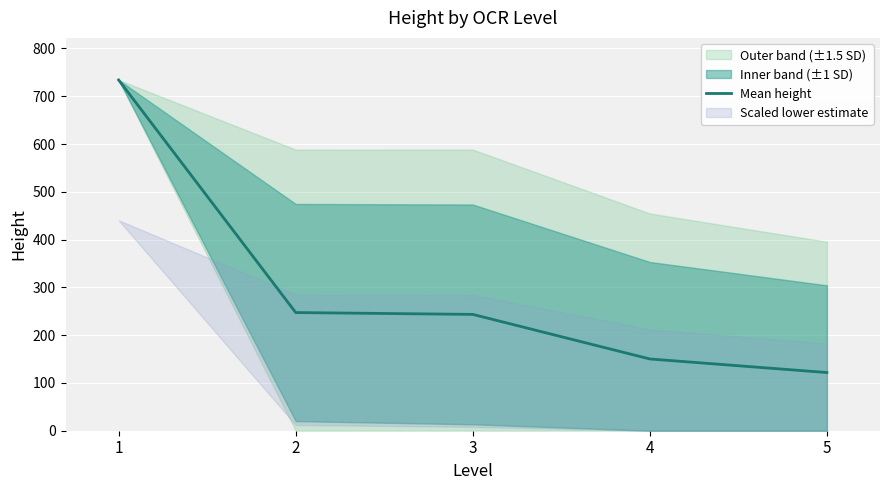

Count the number of categories in the chart.

5